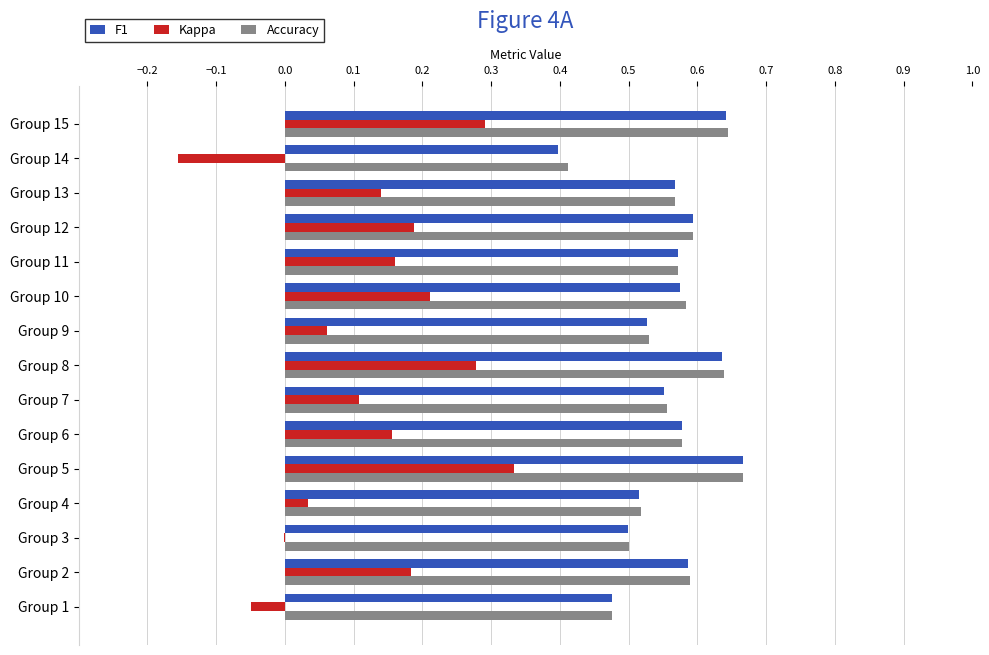

What is the sum of the F1 values at Group 2 and Group 13?

1.2